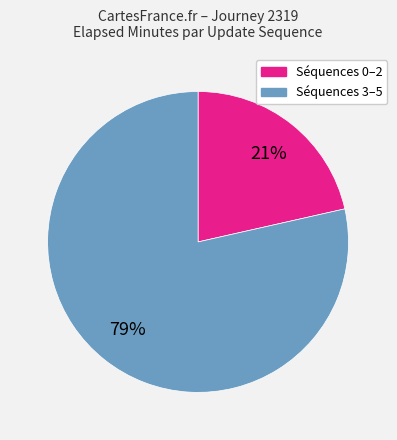

To the nearest percent, what is the average slice percentage?

50%